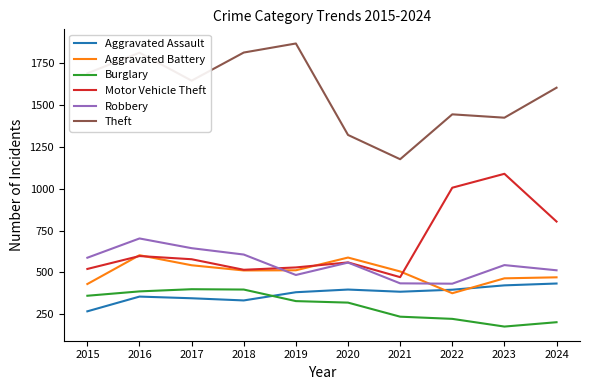

In Aggravated Assault, how many points are lower than both neighbors (excluding endpoints)?

2